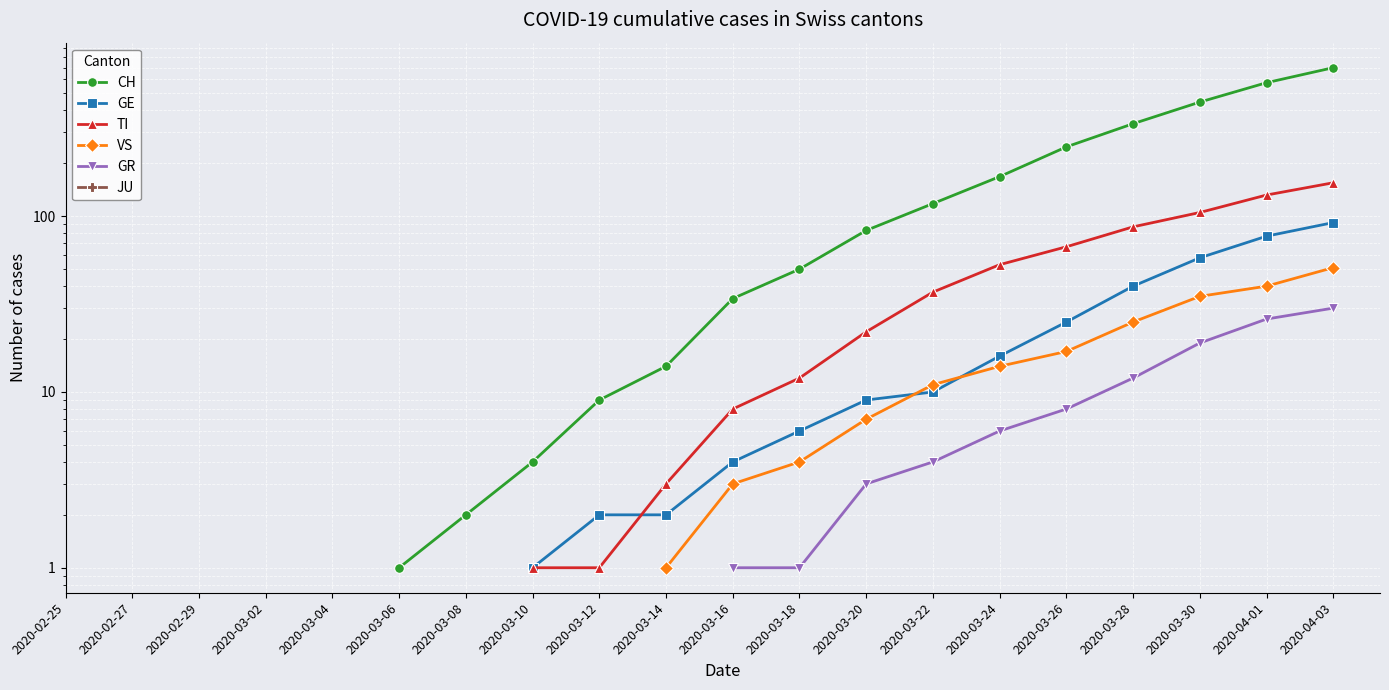

Is this an area chart (filled region under the line)?

No